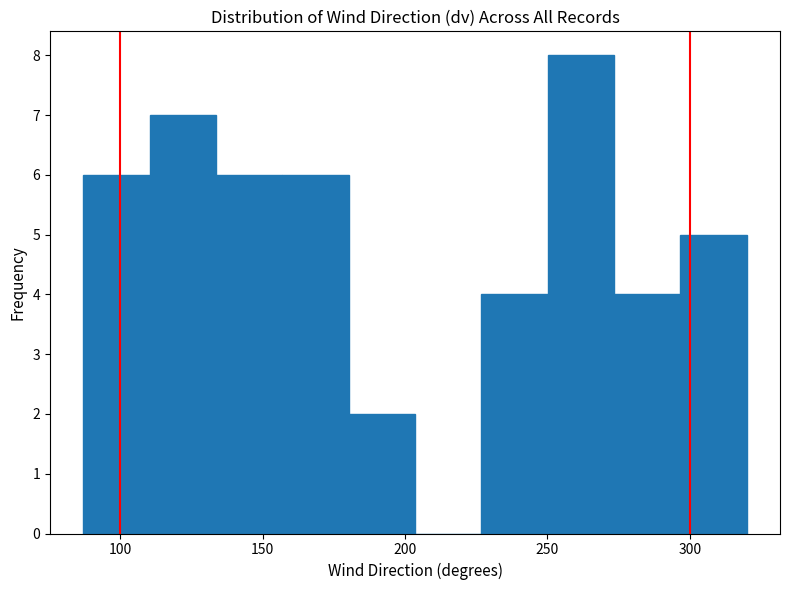

Reading left to right, transcribe this chart: for each bar, give the range it covers on the x-axis and its height. Neither the bar edges nor the heights are printed on the chart, so give them approximately, as read against the axes.

85 to 110: 6
110 to 135: 7
135 to 155: 6
155 to 180: 6
180 to 205: 2
205 to 225: 0
225 to 250: 4
250 to 275: 8
275 to 295: 4
295 to 320: 5